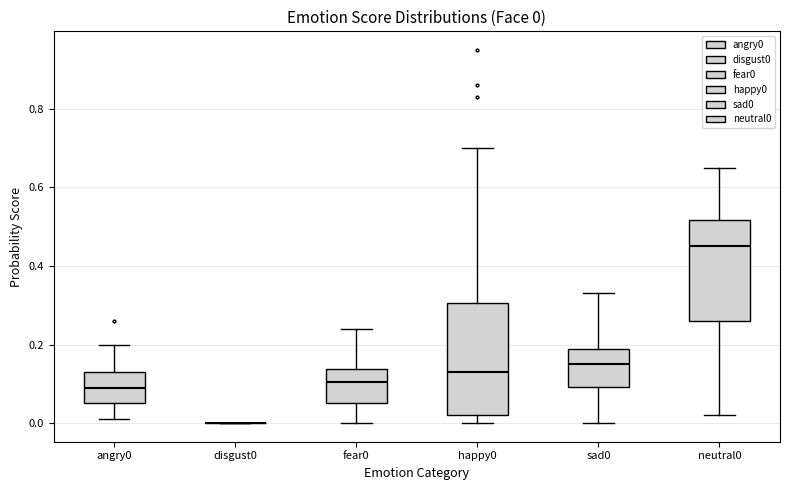

Comparing the boxes themselves (not the whiskers), which one is the tallest?

happy0